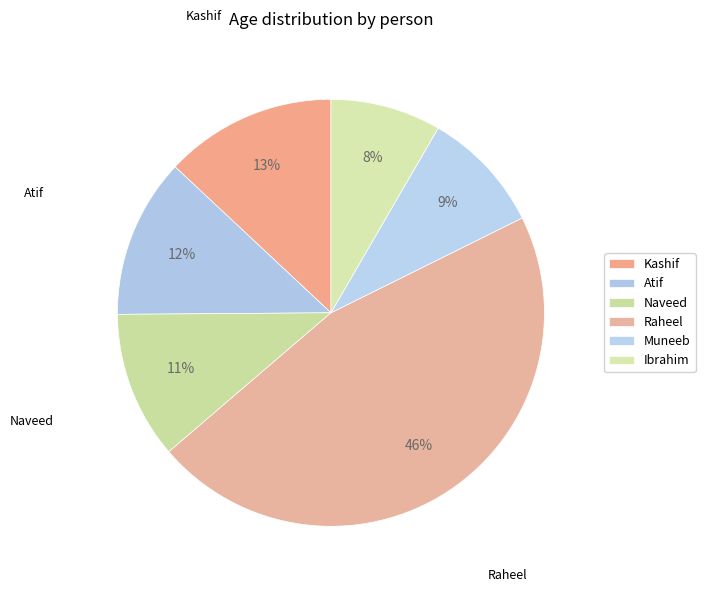

Does Ibrahim represent more than half of the total?

No